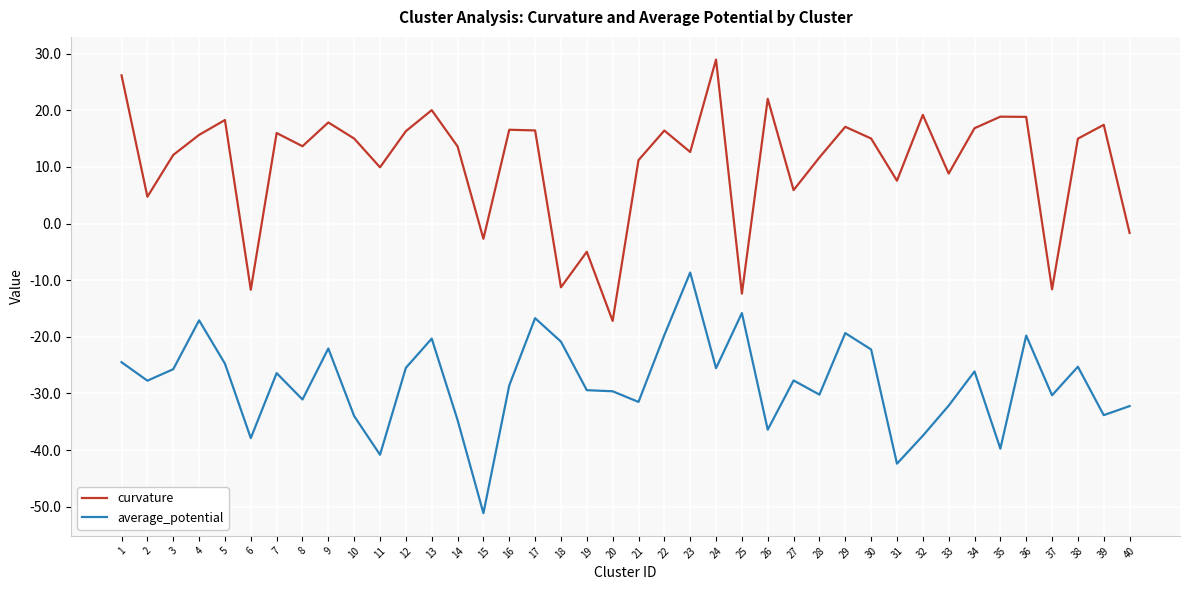

Is this an area chart (filled region under the line)?

No